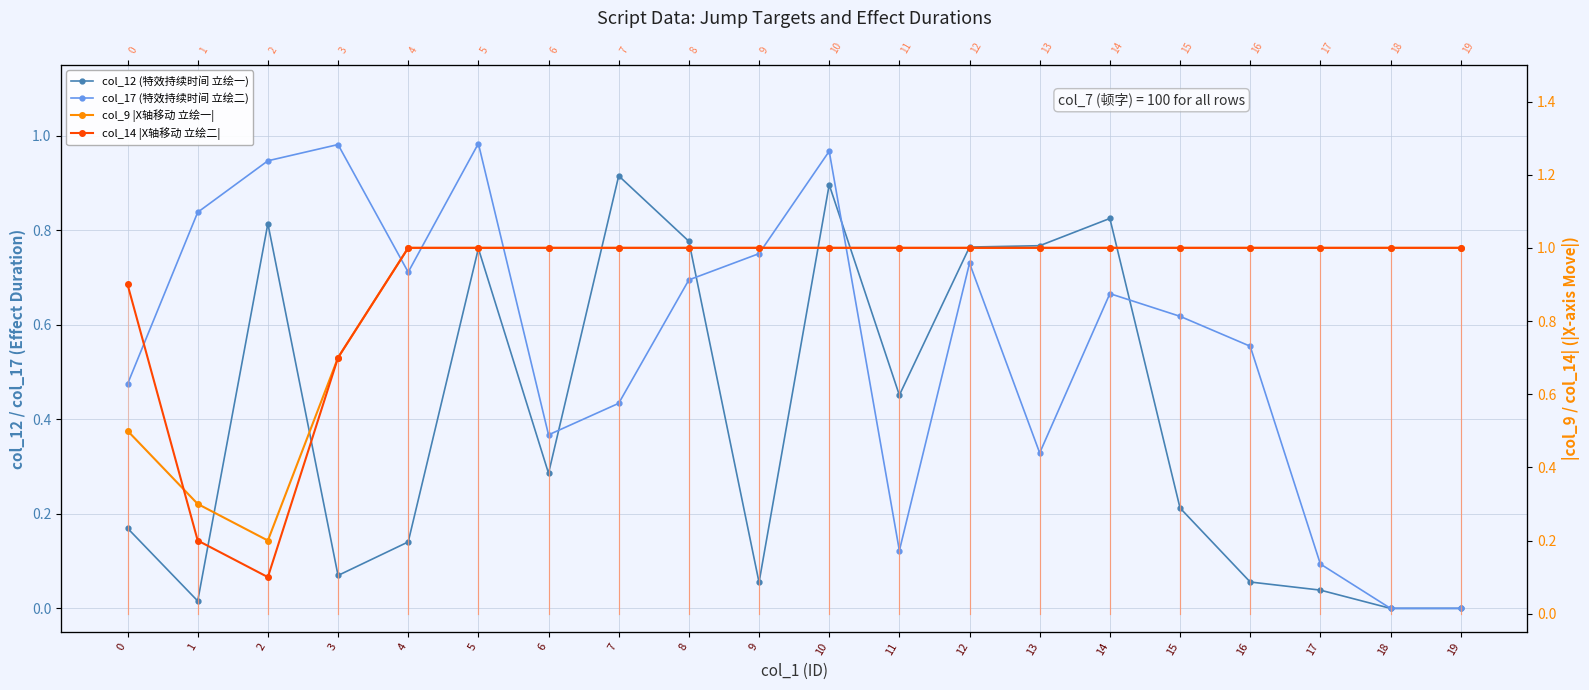

Reading left to right, what are all the values shown in this chart?

col_12 (特效持续时间 立绘一): 0=0.2	1=0.0	2=0.8	3=0.1	4=0.1	5=0.8	6=0.3	7=0.9	8=0.8	9=0.1	10=0.9	11=0.5	12=0.8	13=0.8	14=0.8	15=0.2	16=0.1	17=0.0	18=0.0	19=0.0
col_17 (特效持续时间 立绘二): 0=0.5	1=0.8	2=0.9	3=1.0	4=0.7	5=1.0	6=0.4	7=0.4	8=0.7	9=0.8	10=1.0	11=0.1	12=0.7	13=0.3	14=0.7	15=0.6	16=0.6	17=0.1	18=0.0	19=0.0
col_9 |X轴移动 立绘一|: 0=0.5	1=0.3	2=0.2	3=0.7	4=1.0	5=1.0	6=1.0	7=1.0	8=1.0	9=1.0	10=1.0	11=1.0	12=1.0	13=1.0	14=1.0	15=1.0	16=1.0	17=1.0	18=1.0	19=1.0
col_14 |X轴移动 立绘二|: 0=0.9	1=0.2	2=0.1	3=0.7	4=1.0	5=1.0	6=1.0	7=1.0	8=1.0	9=1.0	10=1.0	11=1.0	12=1.0	13=1.0	14=1.0	15=1.0	16=1.0	17=1.0	18=1.0	19=1.0